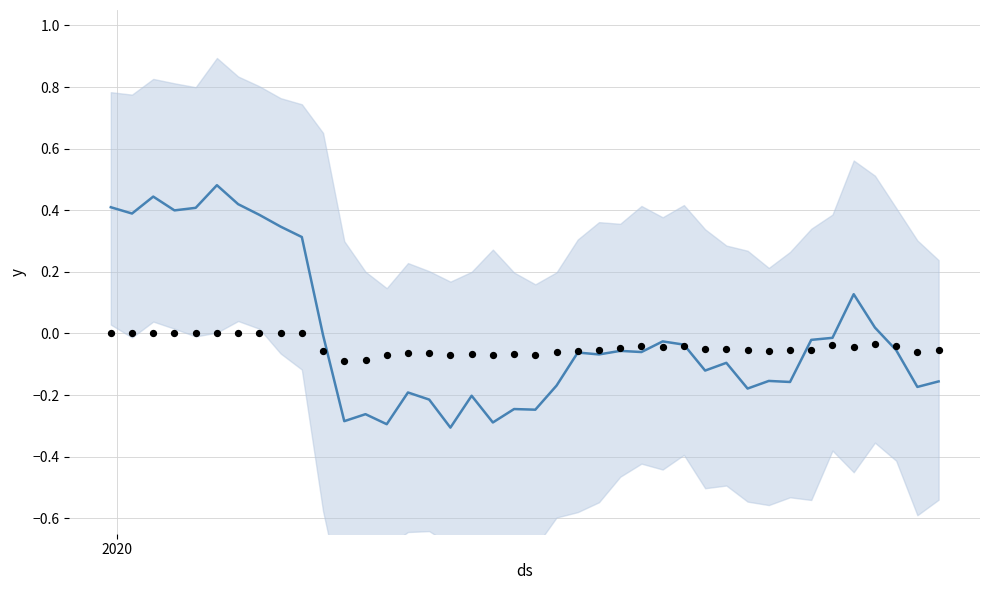

Is the value of Close at 2 greater than the value of Low markers at 32?

Yes